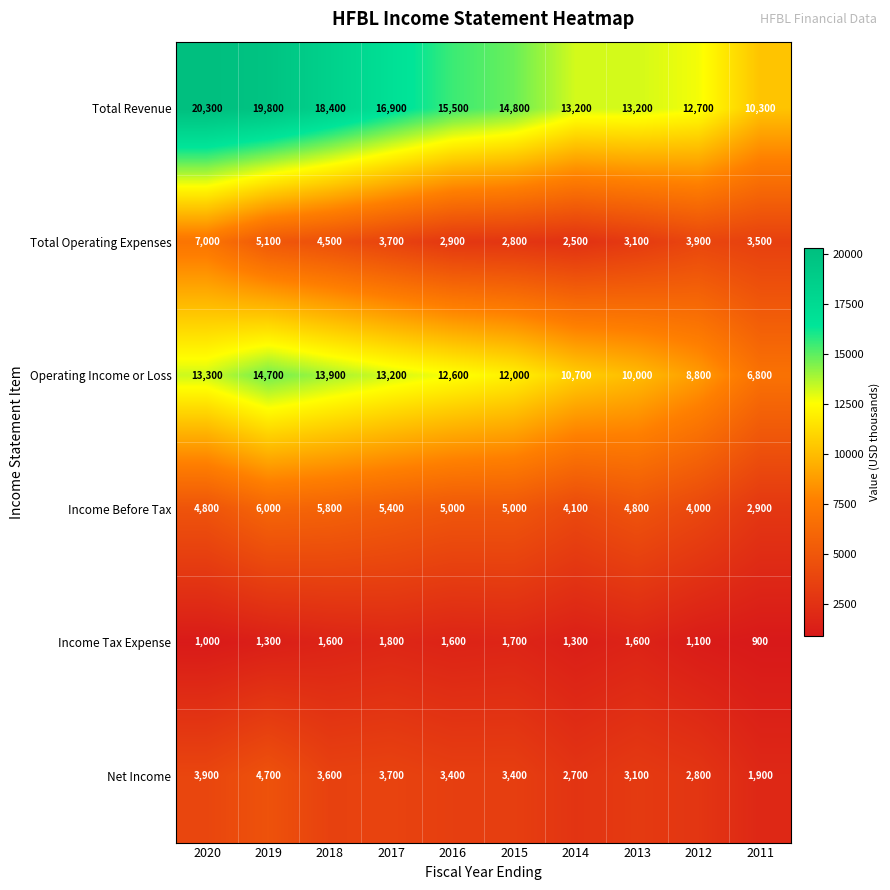

Count the number of data series in this chart.

6